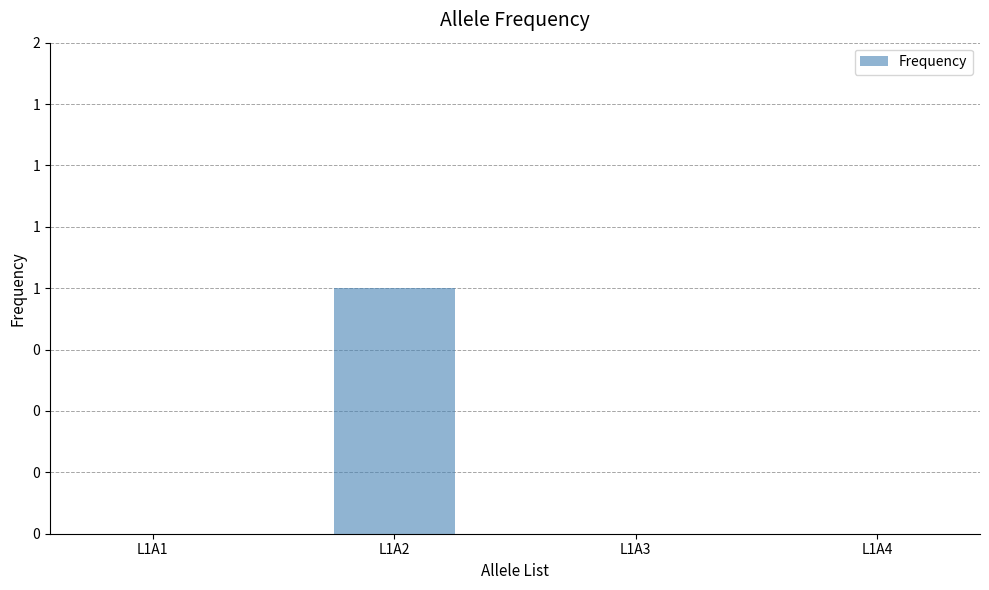

Reading left to right, transcribe all the data shown in this chart.

0	1	0	0